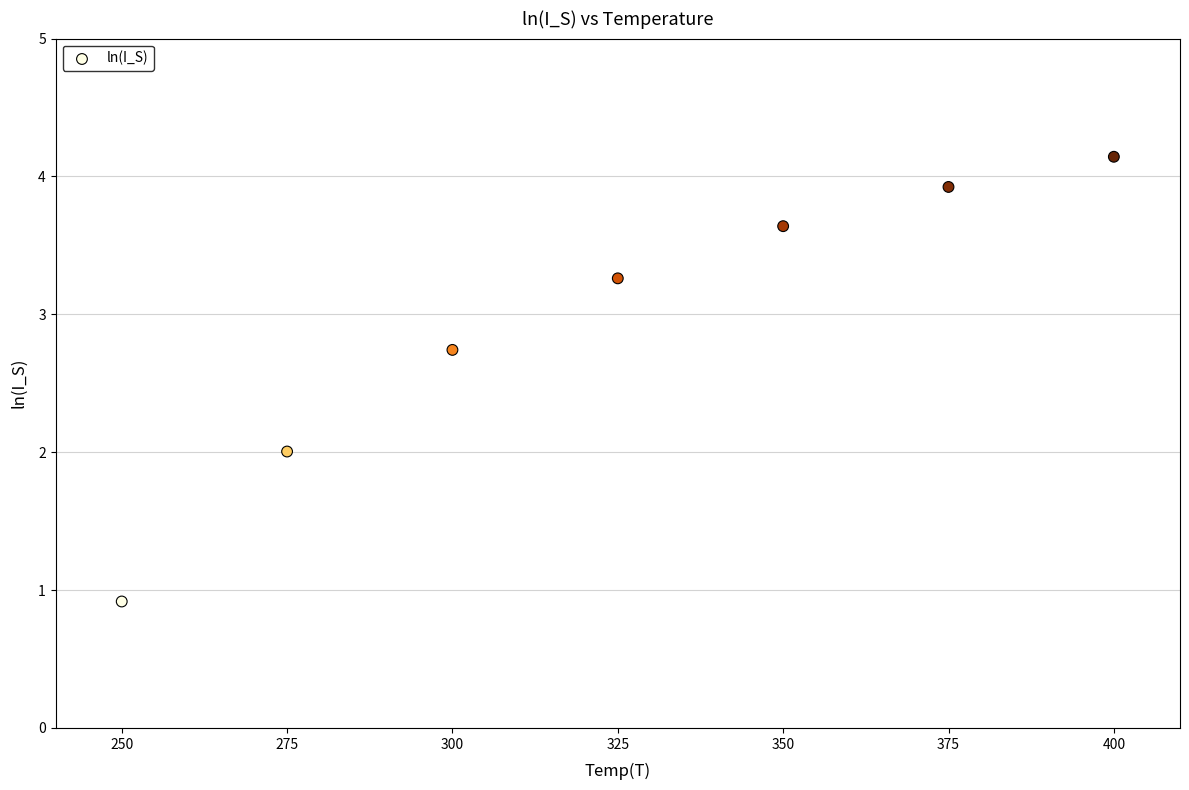

What is the range of X values (max minus min)?

150.0